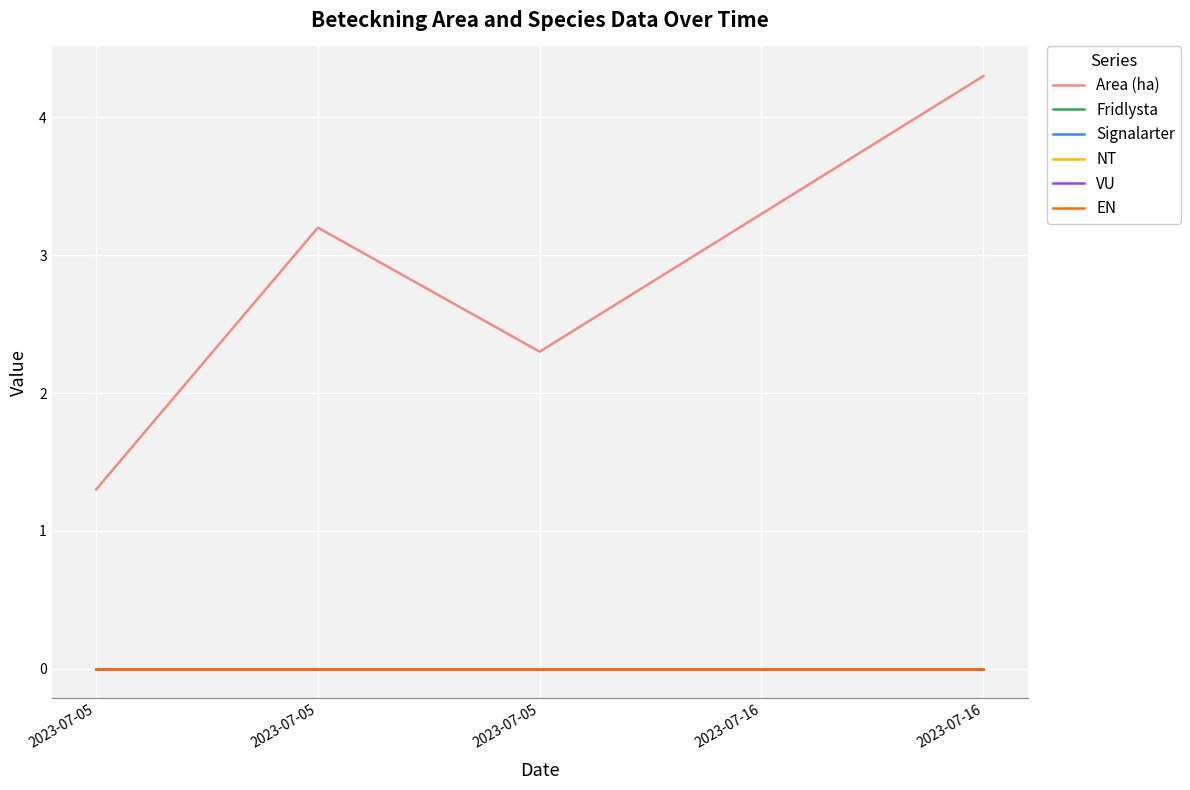

Does the chart display data point markers on the line(s)?

No